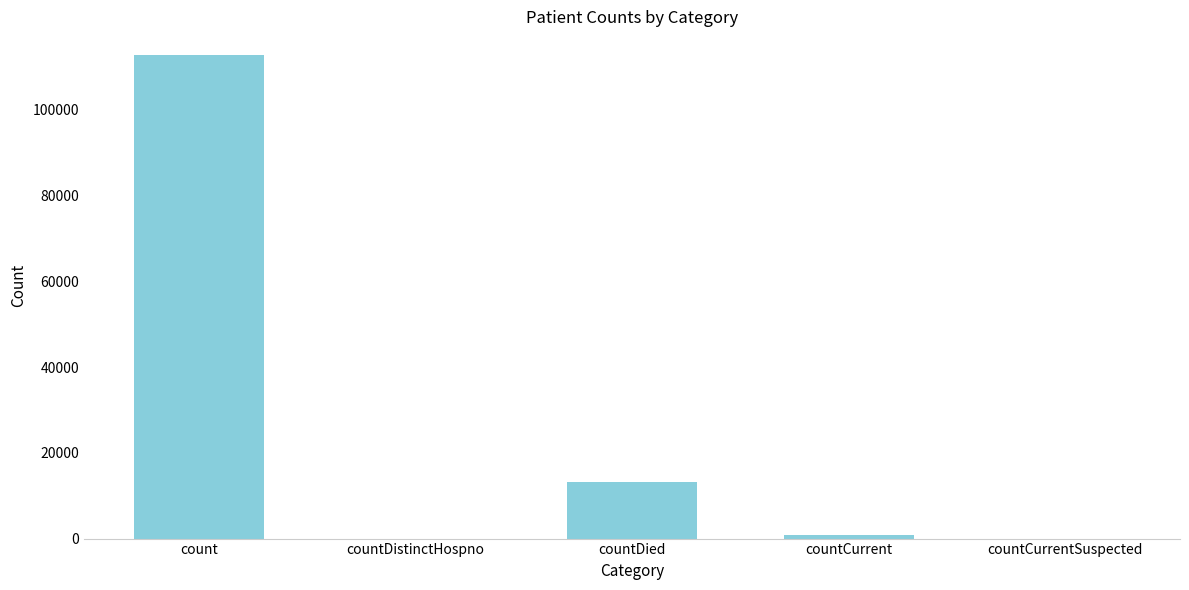

Between count and countDistinctHospno, which is larger?

count